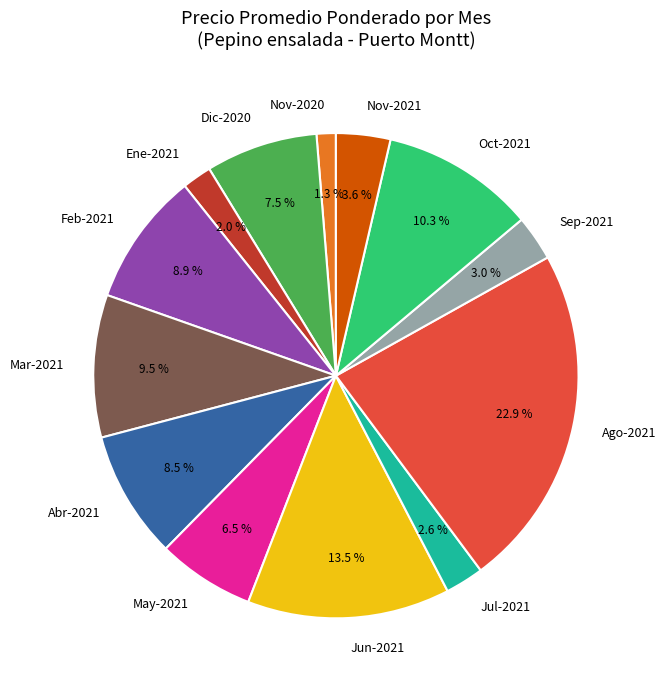

How many slices are in this pie chart?

13